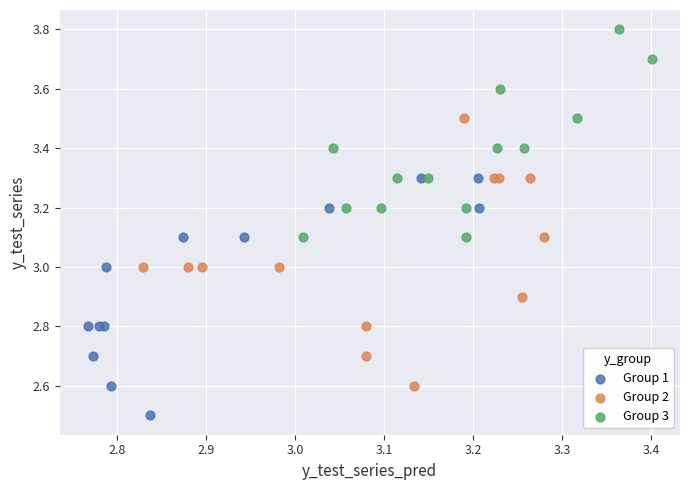

Which series contains the highest Y value?

Group 3